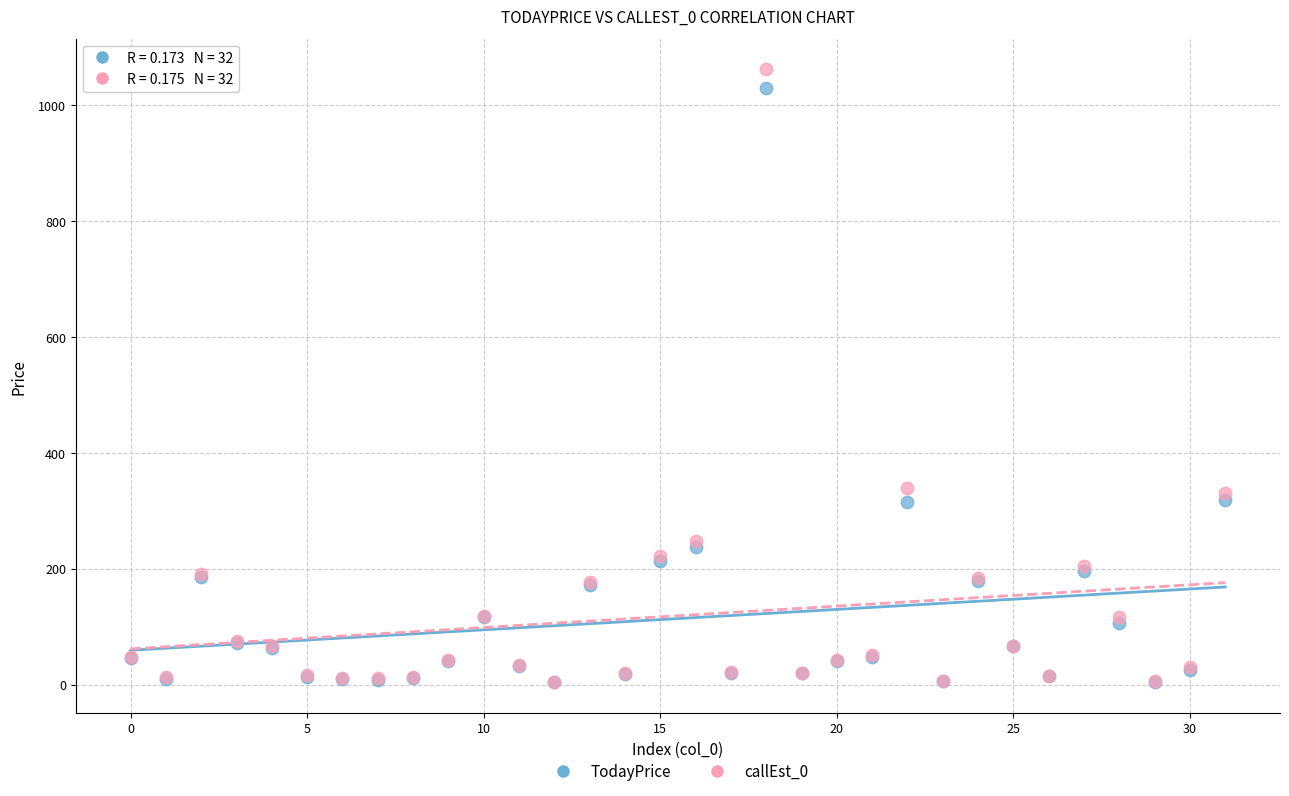

Which series has the largest Y range (max minus min)?

callEst_0